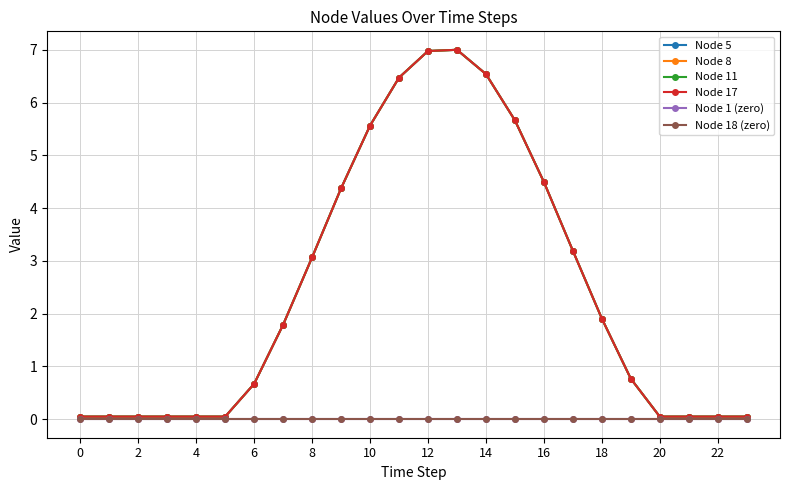

Reading right to left, transcribe all the data shown in this chart.

Node 5: 0.1	0.1	0.1	0.1	0.8	1.9	3.2	4.5	5.7	6.5	7.0	7.0	6.5	5.6	4.4	3.1	1.8	0.7	0.1	0.1	0.1	0.1	0.1	0.1
Node 8: 0.1	0.1	0.1	0.1	0.8	1.9	3.2	4.5	5.7	6.5	7.0	7.0	6.5	5.6	4.4	3.1	1.8	0.7	0.1	0.1	0.1	0.1	0.1	0.1
Node 11: 0.1	0.1	0.1	0.1	0.8	1.9	3.2	4.5	5.7	6.5	7.0	7.0	6.5	5.6	4.4	3.1	1.8	0.7	0.1	0.1	0.1	0.1	0.1	0.1
Node 17: 0.1	0.1	0.1	0.1	0.8	1.9	3.2	4.5	5.7	6.5	7.0	7.0	6.5	5.6	4.4	3.1	1.8	0.7	0.1	0.1	0.1	0.1	0.1	0.1
Node 1 (zero): 0.0	0.0	0.0	0.0	0.0	0.0	0.0	0.0	0.0	0.0	0.0	0.0	0.0	0.0	0.0	0.0	0.0	0.0	0.0	0.0	0.0	0.0	0.0	0.0
Node 18 (zero): 0.0	0.0	0.0	0.0	0.0	0.0	0.0	0.0	0.0	0.0	0.0	0.0	0.0	0.0	0.0	0.0	0.0	0.0	0.0	0.0	0.0	0.0	0.0	0.0